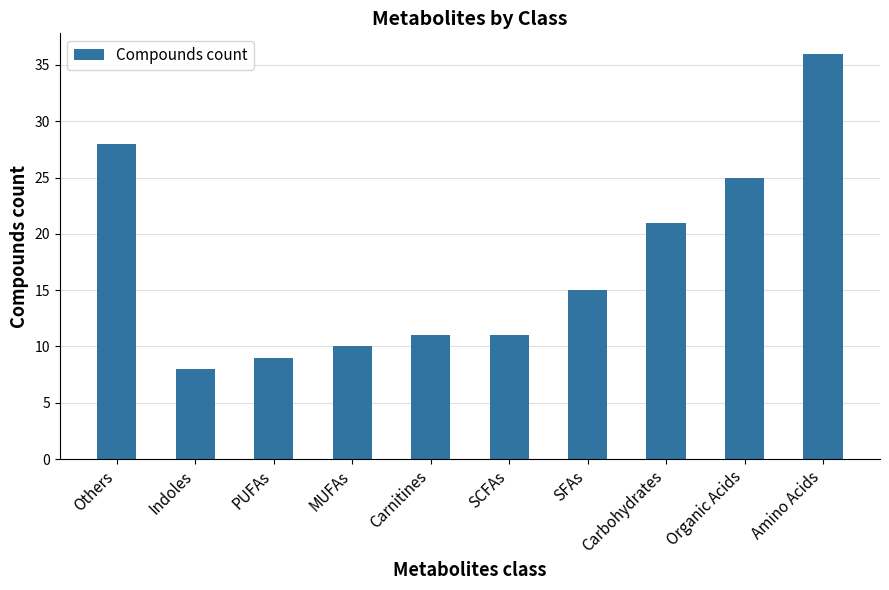

Reading right to left, list all the values displayed in this chart.

36	25	21	15	11	11	10	9	8	28